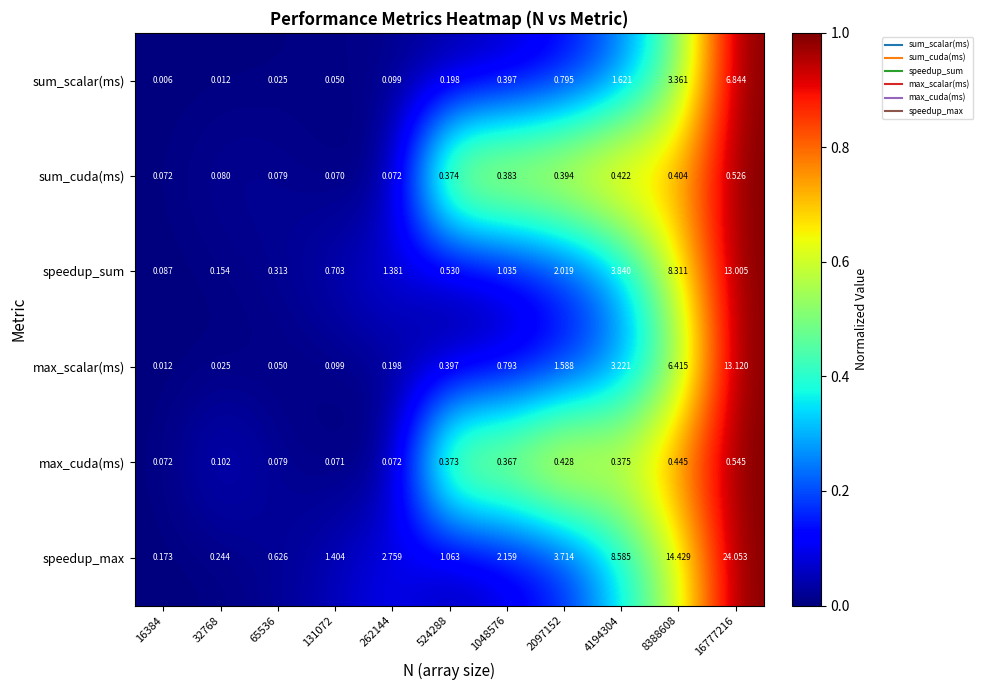

Between 16384 and 1048576, which series saw the biggest shift?

speedup_max